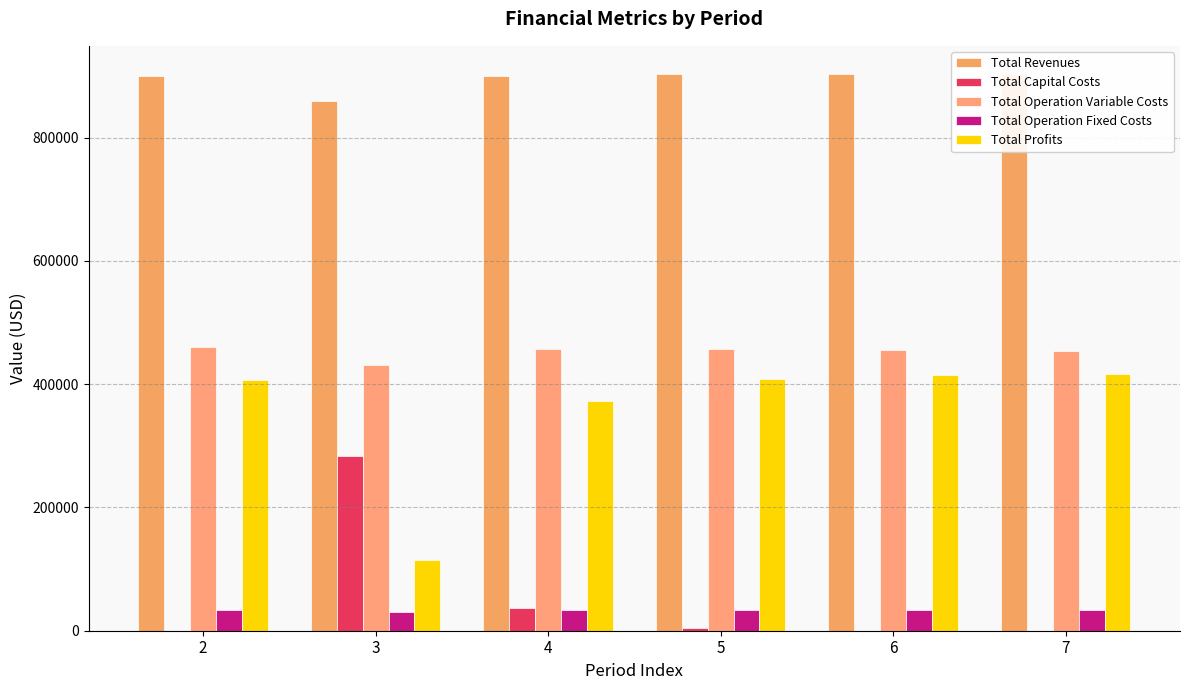

Which series changed the most between 3 and 7?

Total Profits